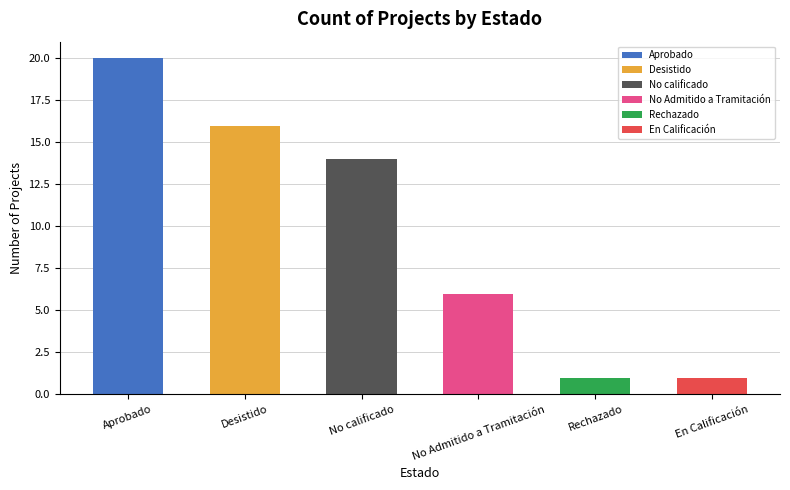

Does the chart contain stacked bars?

No